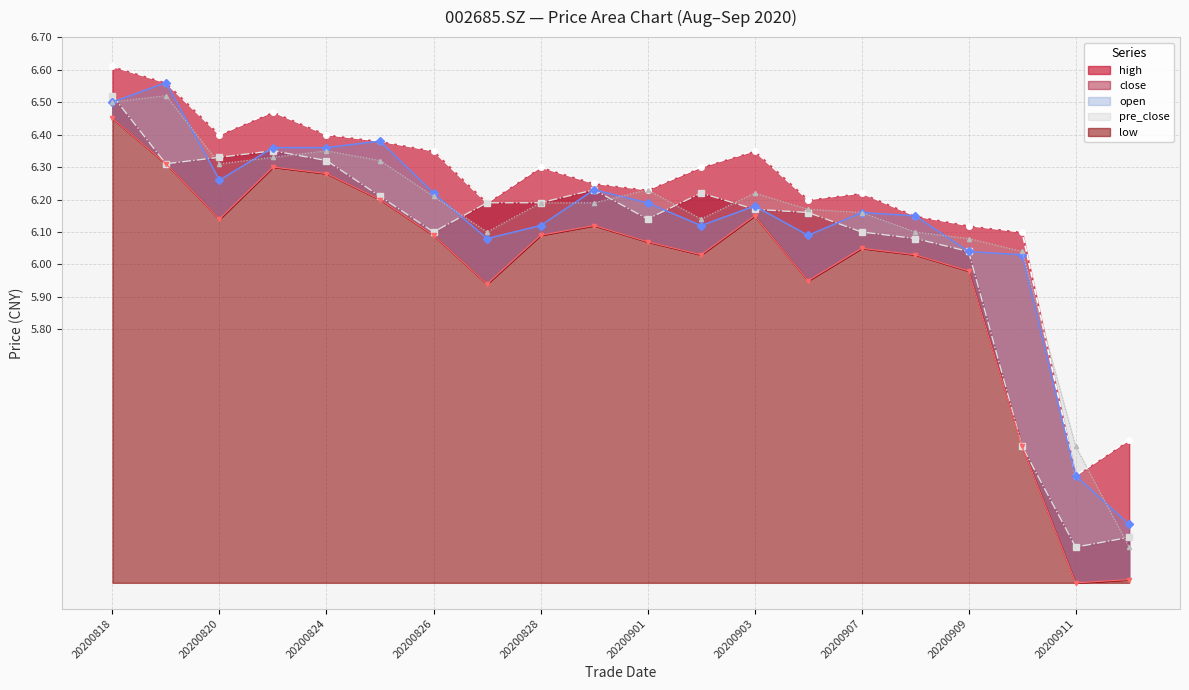

What is the sum of all close values?

121.4